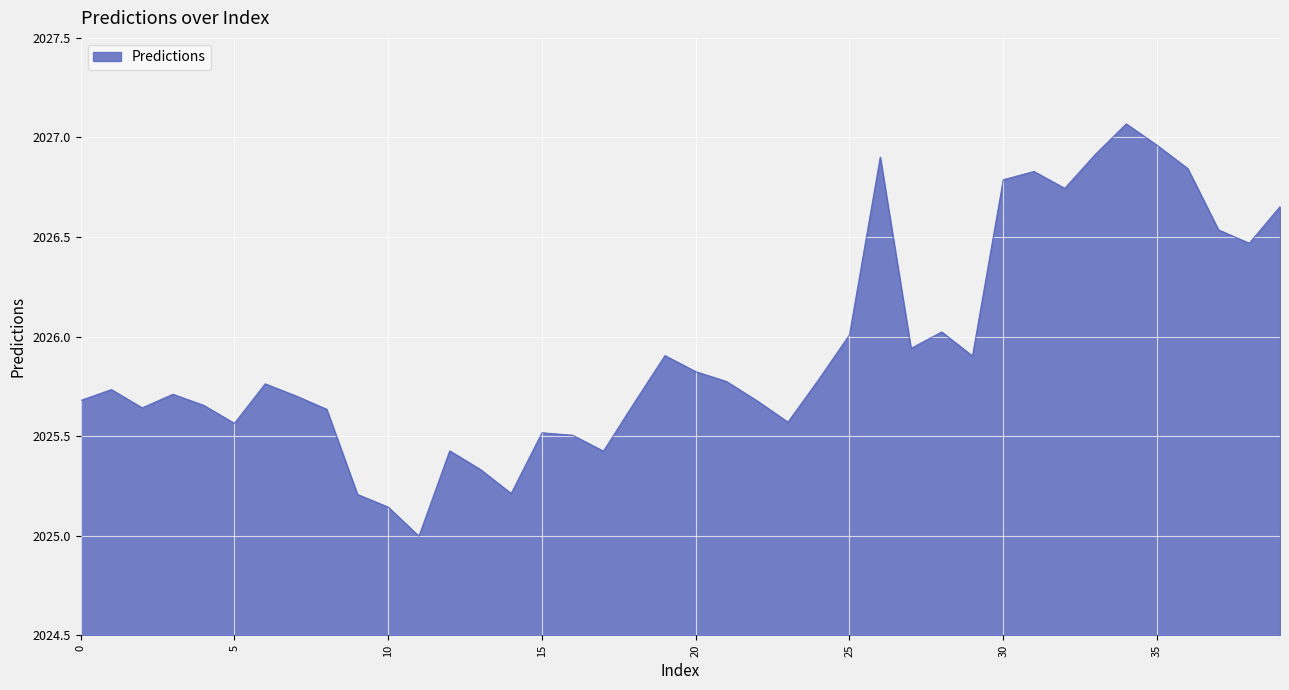

Count the number of data series in this chart.

1